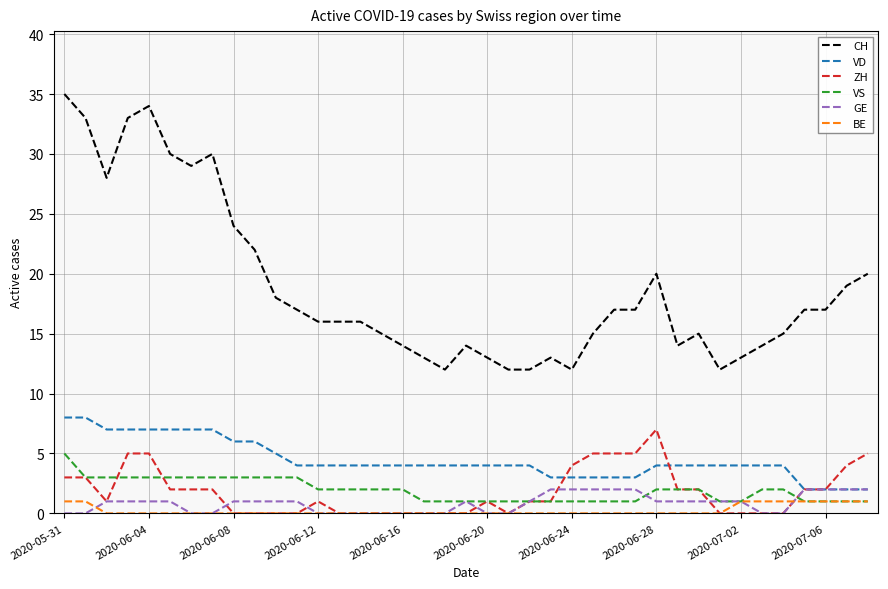

True or false: VD and VS cross at least once.

False